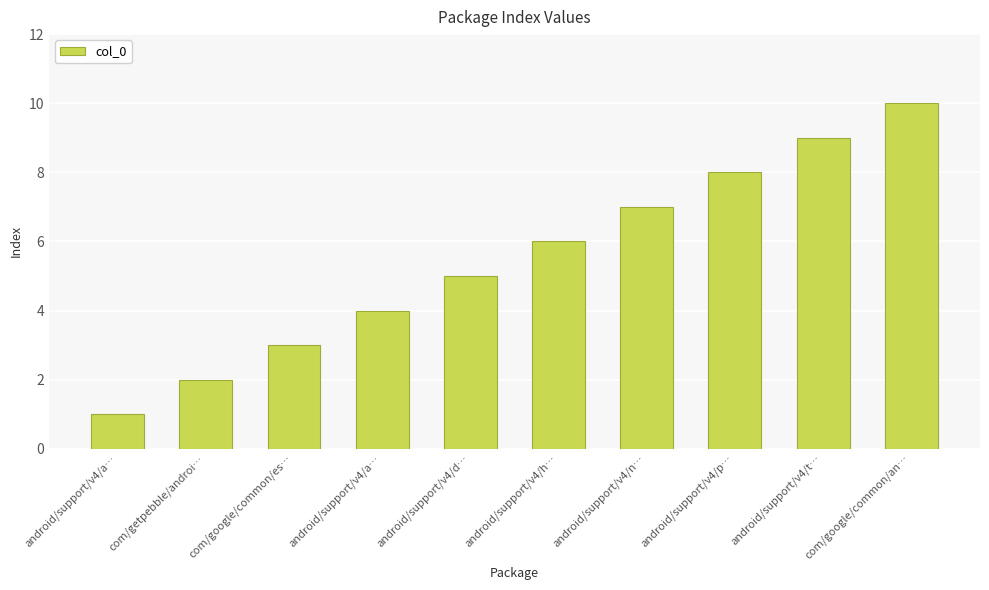

How many bars are there in total?

10